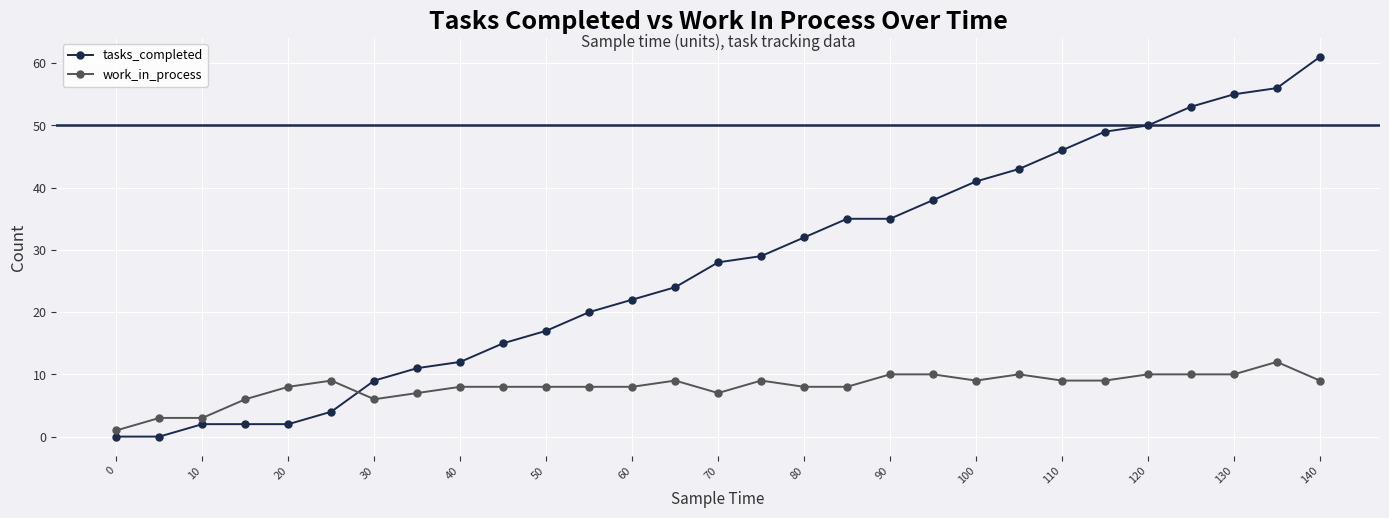

Rank the series by their maximum value, from highest to lowest.

tasks_completed, work_in_process